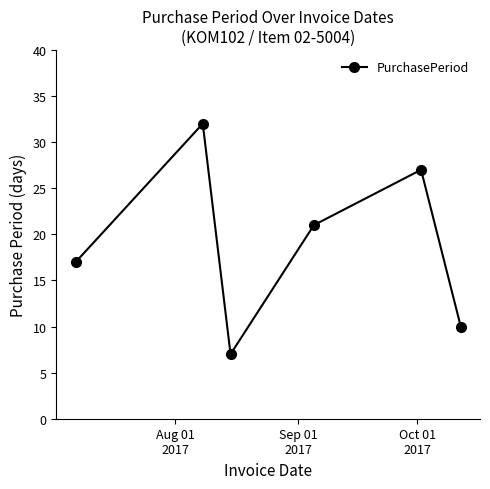

Reading right to left, transcribe all the data shown in this chart.

10	27	21	7	32	17